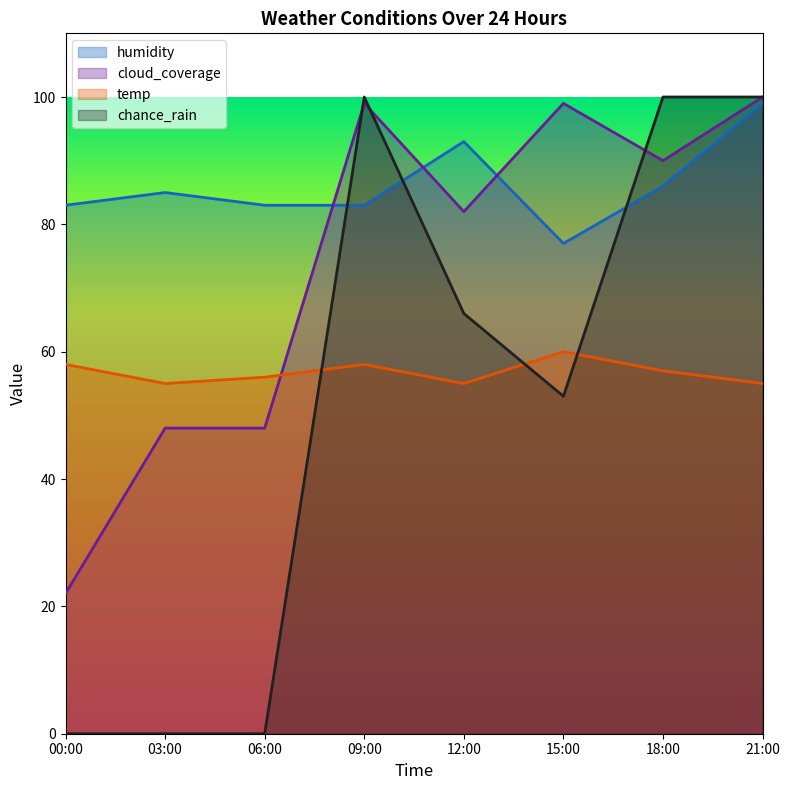

What is the difference between the maximum and second lowest values in the temp series?

5